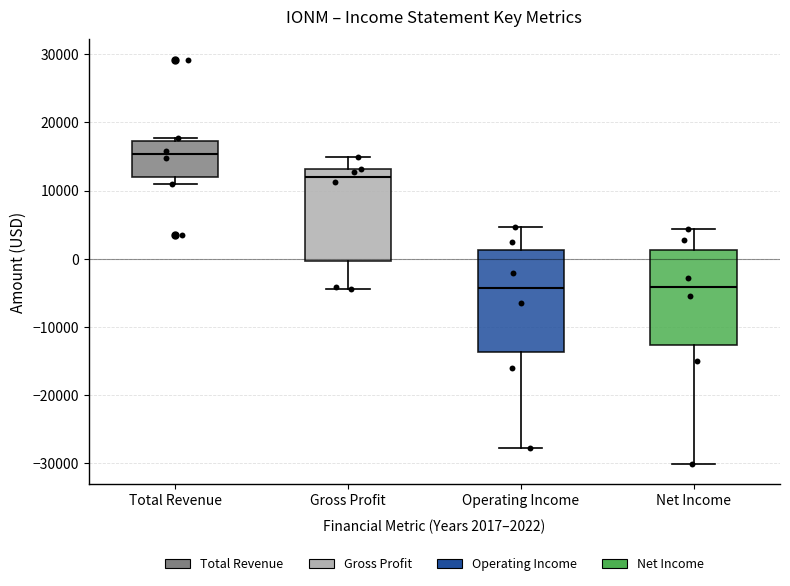

Reading left to right, read every box against the y-axis: the position of its median line, the range the box covers, and the ends of its whiskers. The values are not printed on the chart, so give them approximately, as read against the axis.

Total Revenue: median 15000, box 12000 to 17000, whiskers 11000 to 18000
Gross Profit: median 12000, box 0 to 13000, whiskers -4000 to 15000
Operating Income: median -4000, box -14000 to 1000, whiskers -28000 to 5000
Net Income: median -4000, box -13000 to 1000, whiskers -30000 to 4000